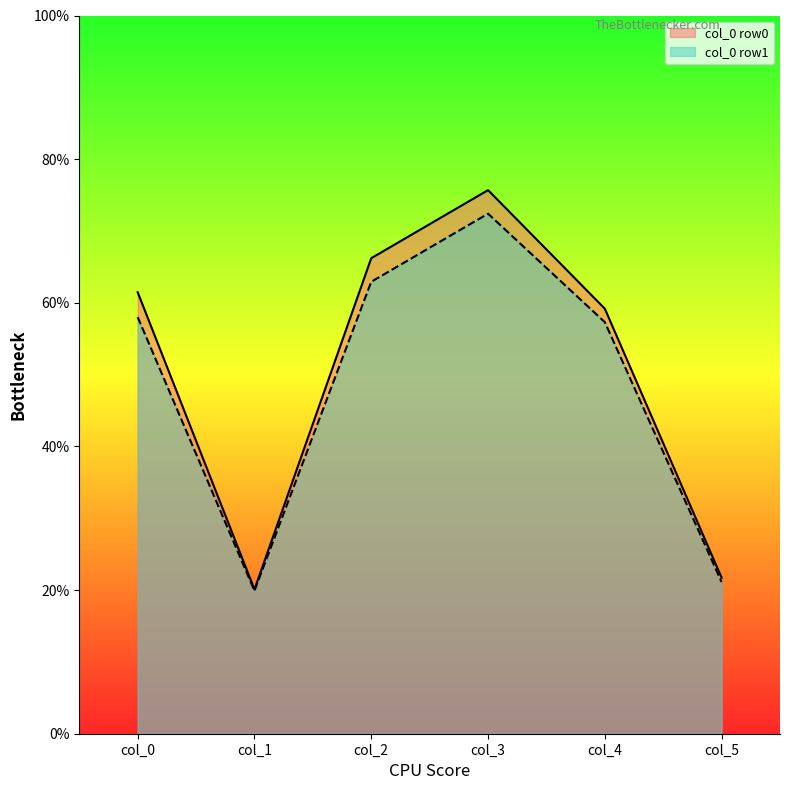

At which label is col_0 row1 closest to 46?

col_4